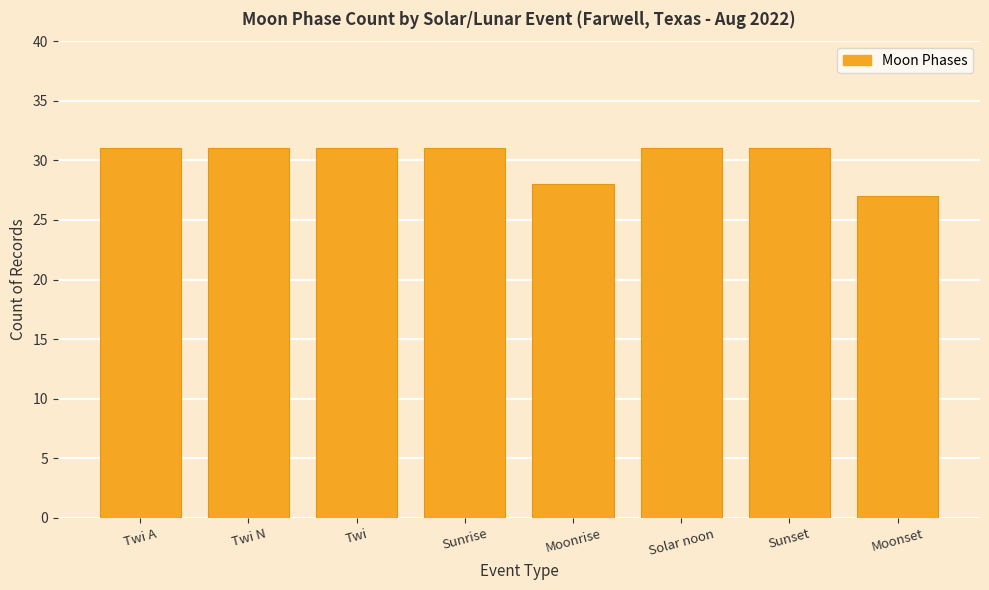

Which has a higher value, Moonrise or Sunset?

Sunset